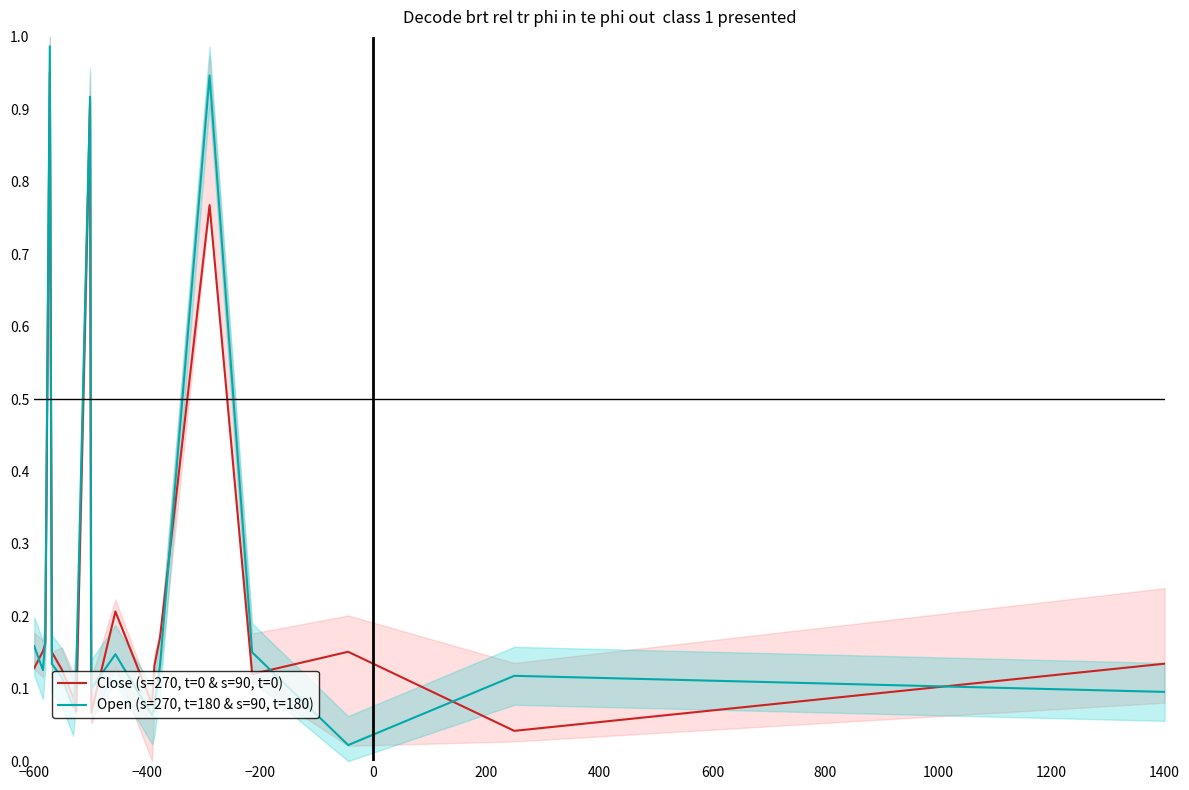

Is it true that Open (s=270, t=180 & s=90, t=180) equals 0.0 at −600?

False